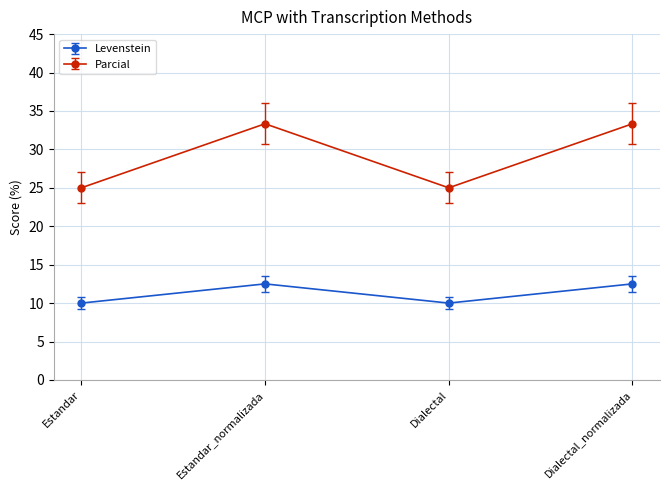

Is the value of Parcial at Dialectal_normalizada greater than the value of Levenstein at Estandar_normalizada?

Yes